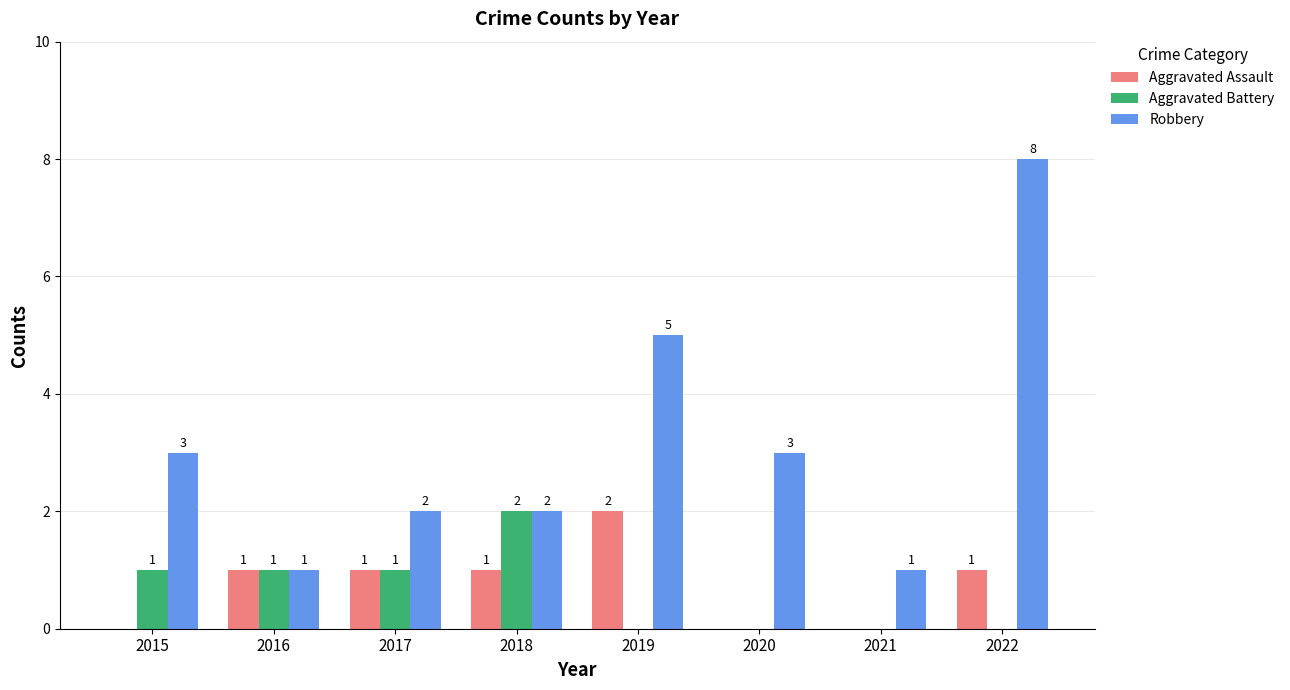

How many Aggravated Battery values are between 0 and 1?

7